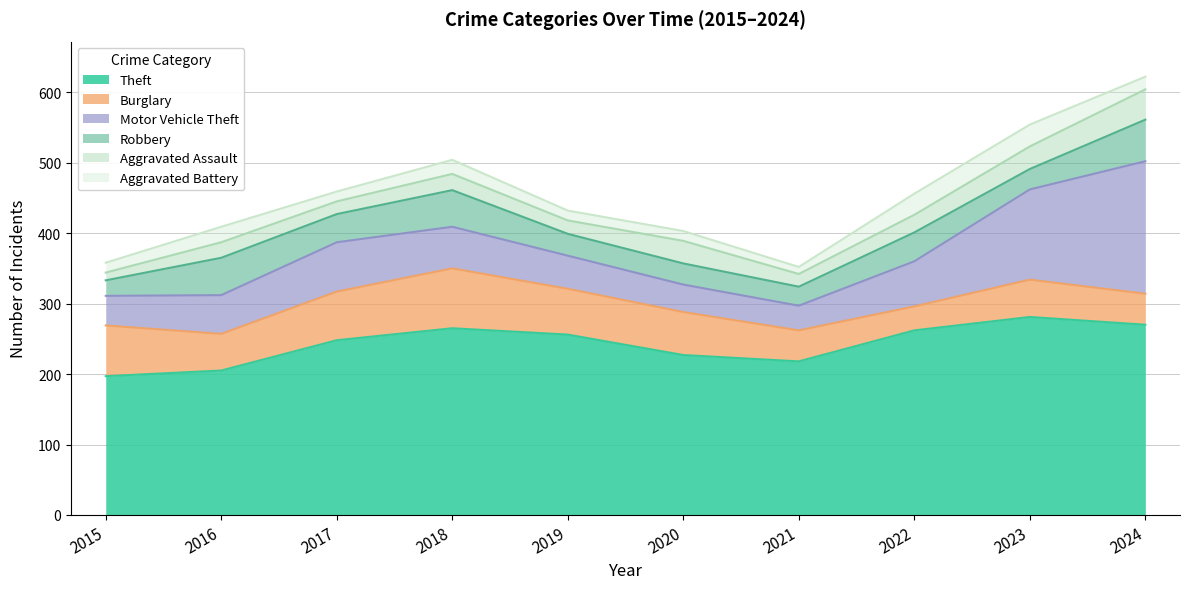

What is the spread (max minus min) of values at 2024?

252